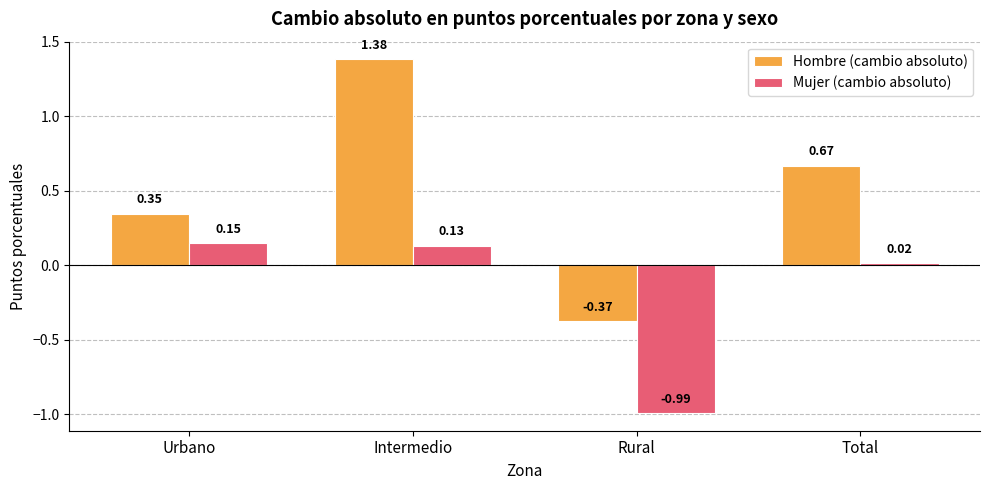

True or false: Mujer (cambio absoluto) has a value of 0.0 at Intermedio.

False